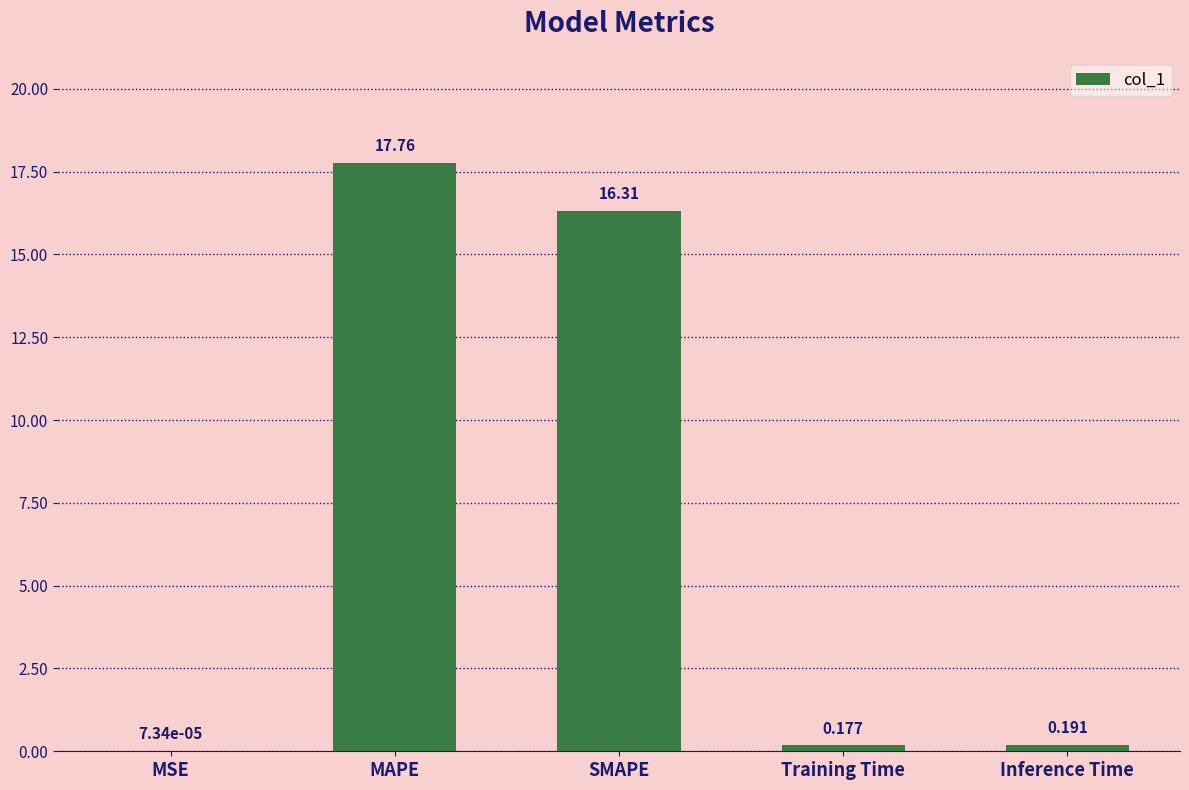

Which category has the highest value across all series?

MAPE